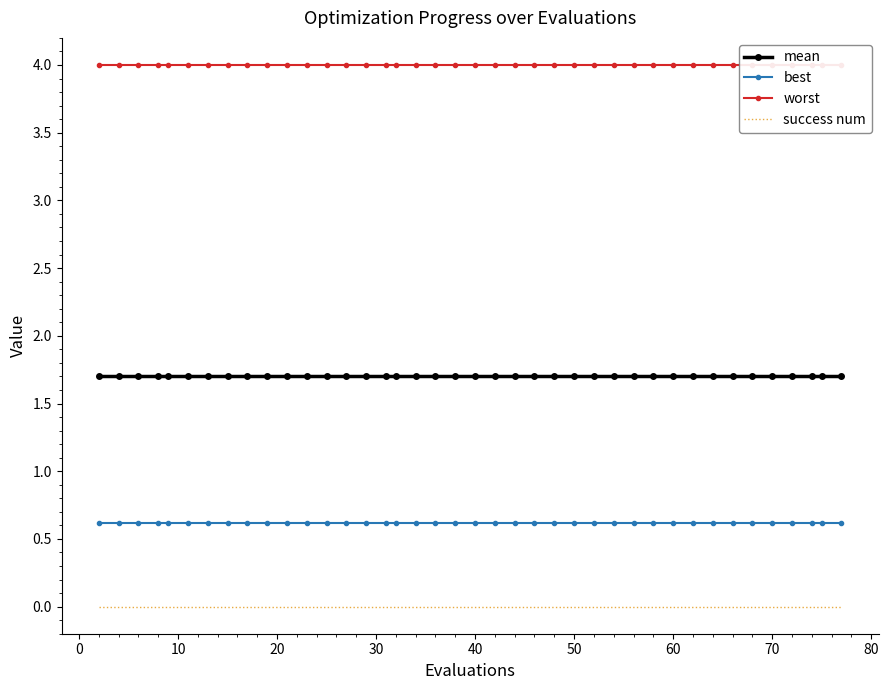

True or false: mean and best cross at least once.

False